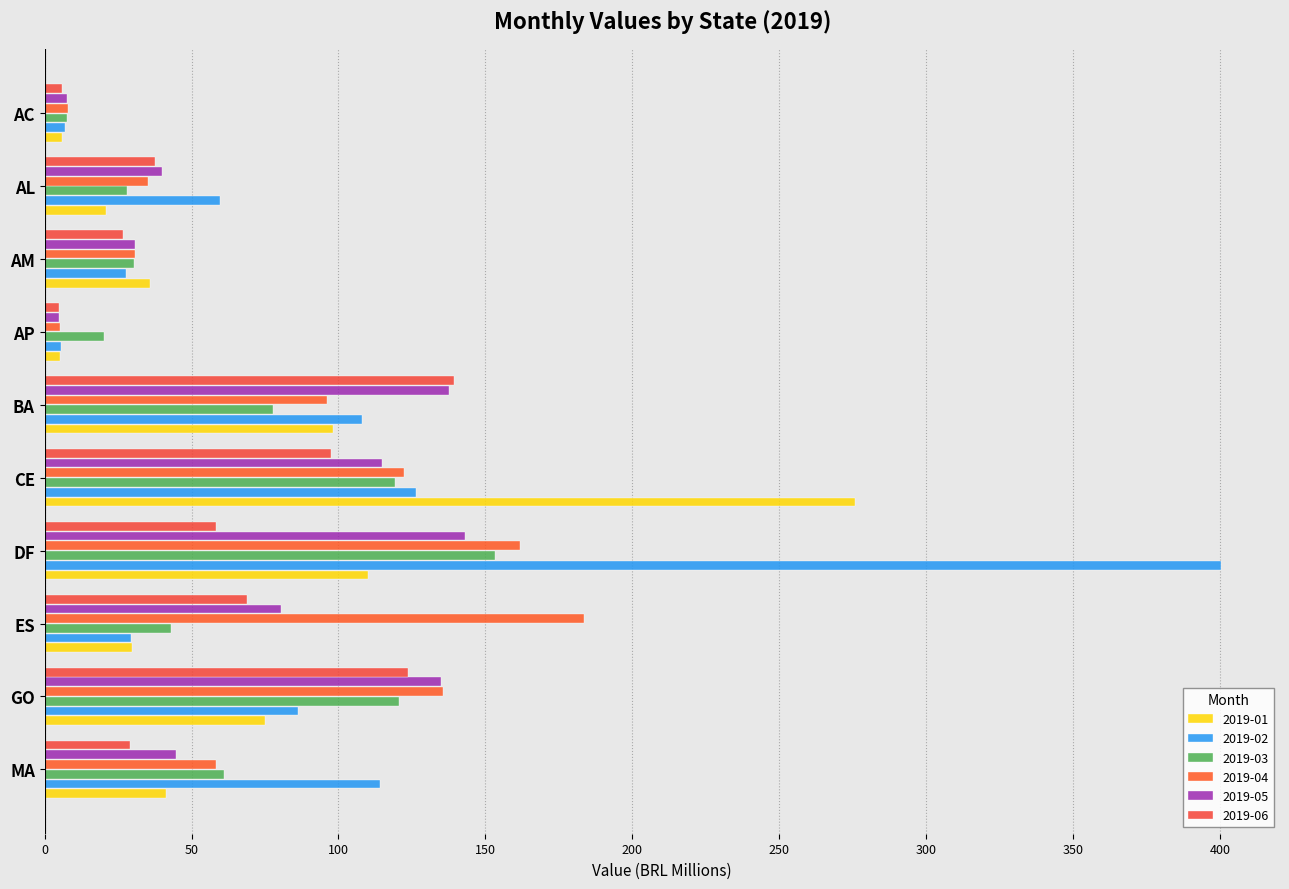

How many values in the 2019-01 series exceed 41?

5